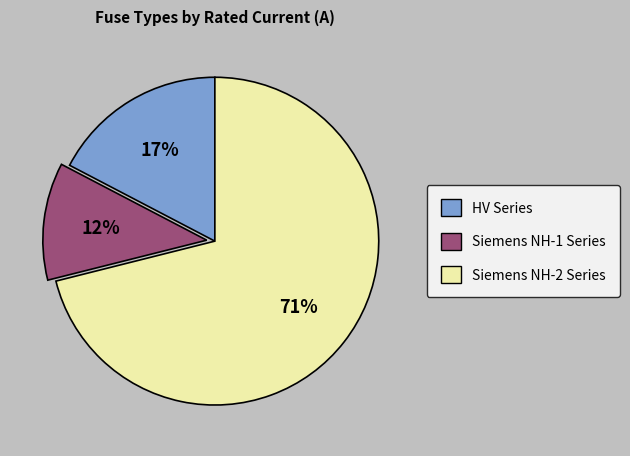

Does any single category account for the majority?

Yes